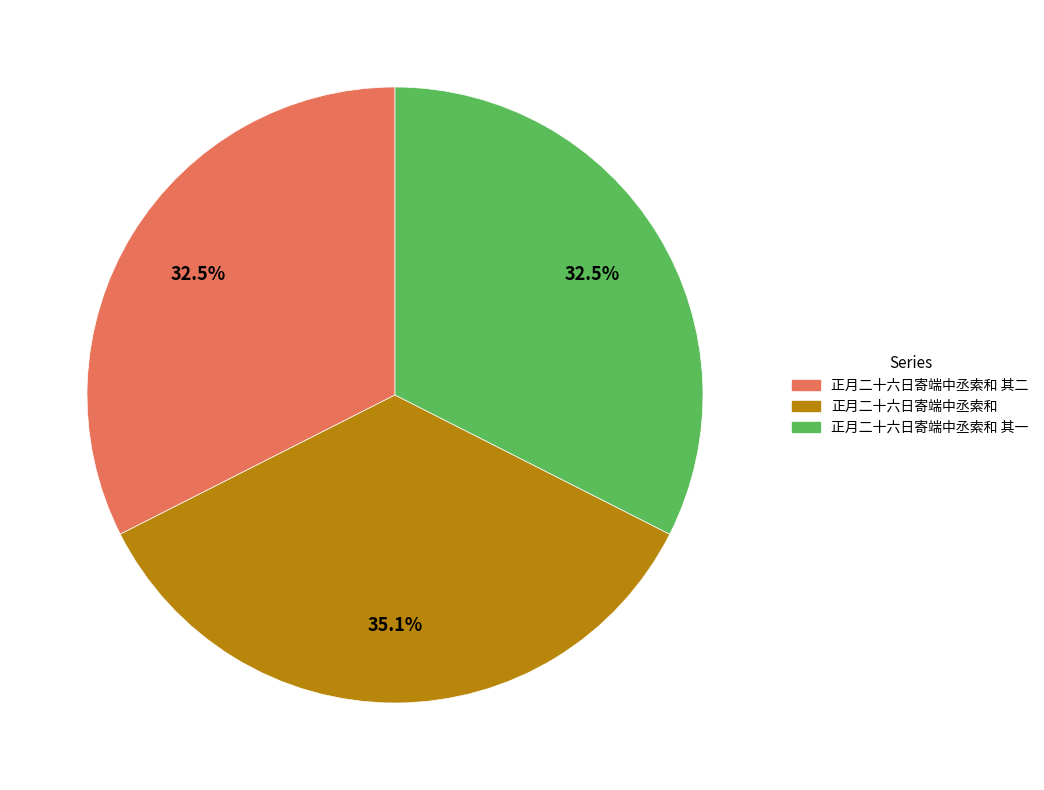

How many segments does this pie chart have?

3